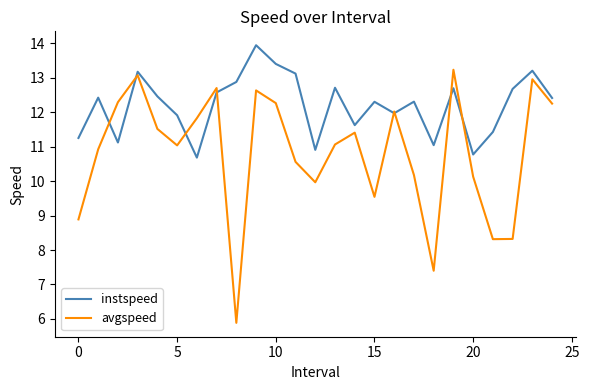

How many interior local valleys does the instspeed series have?

7